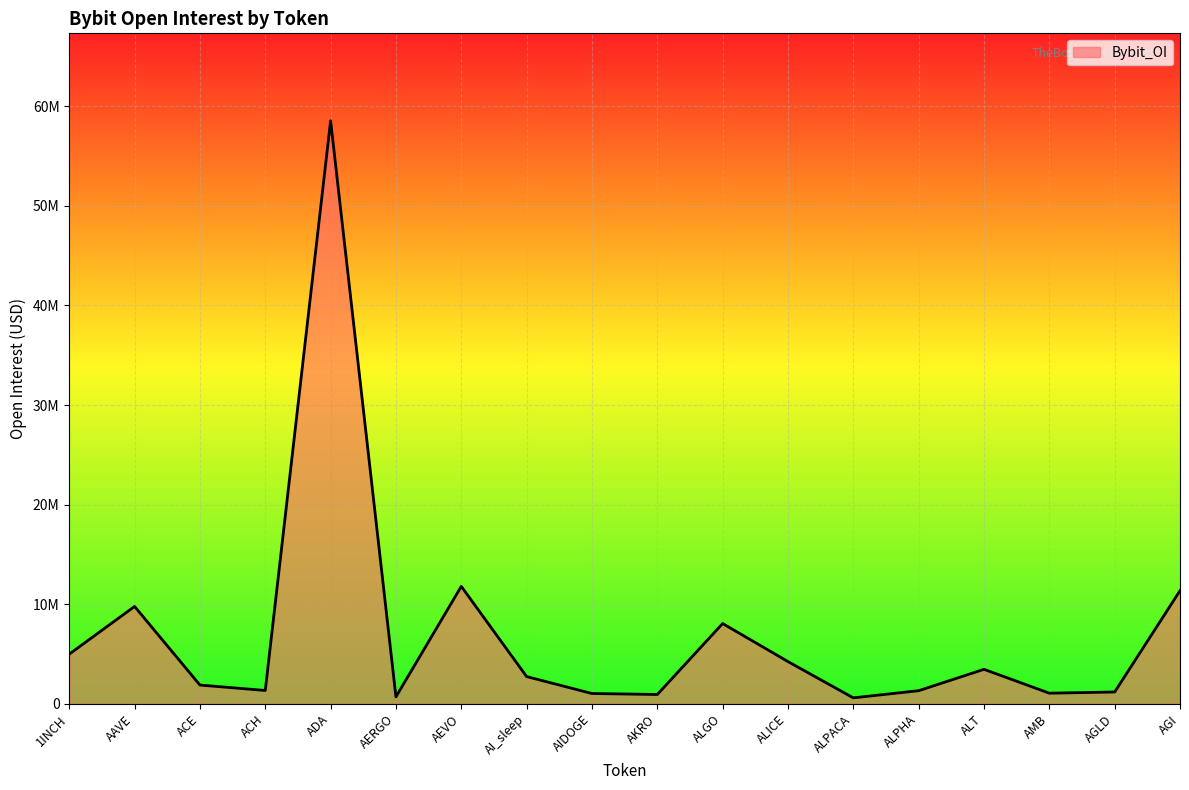

Rank the categories by value from highest to lowest.

ADA, AEVO, AGI, AAVE, ALGO, 1INCH, ALICE, ALT, AI_sleep, ACE, ACH, ALPHA, AGLD, AMB, AIDOGE, AKRO, AERGO, ALPACA